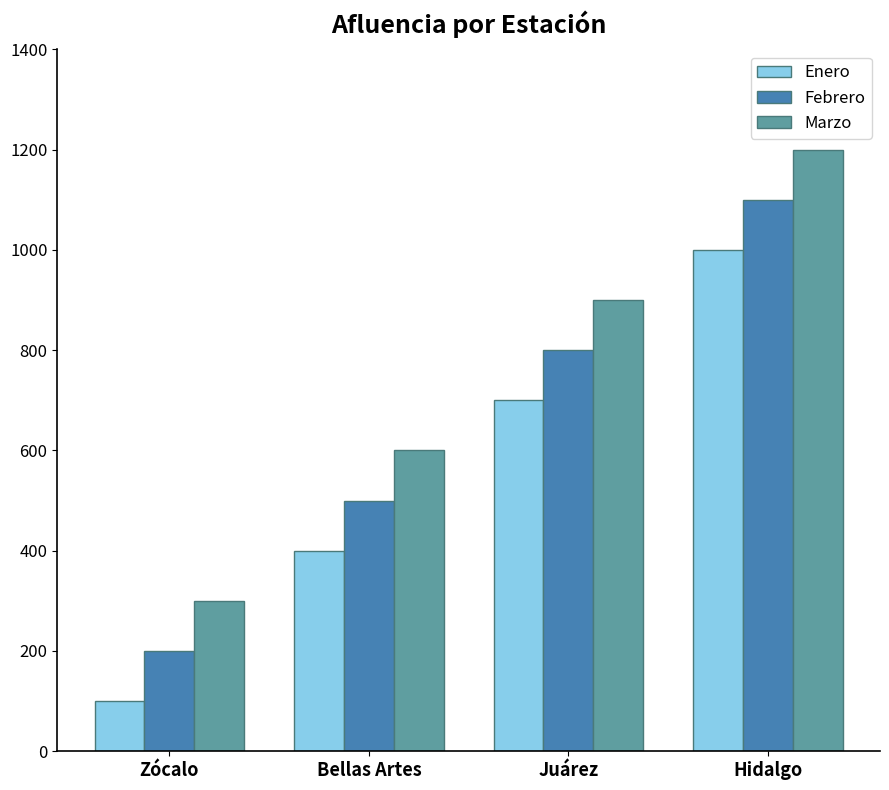

What is the label of the 1st bar from the left?

Zócalo